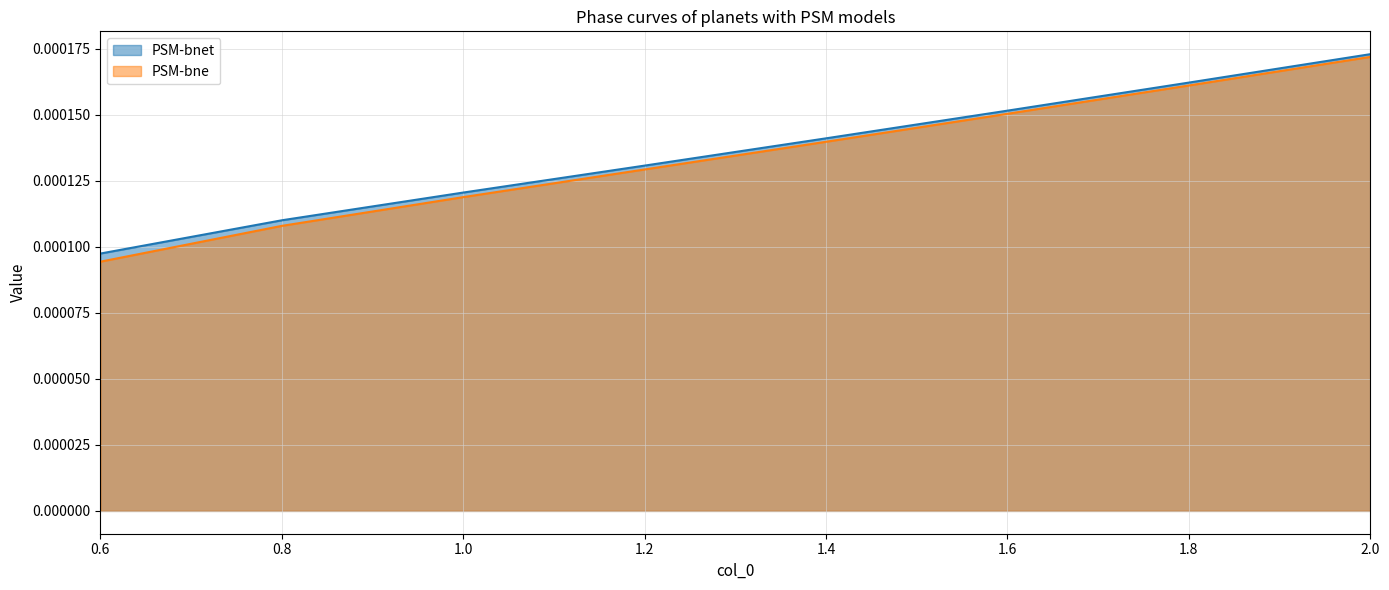

What are all the series names shown in the legend?

PSM-bnet, PSM-bne